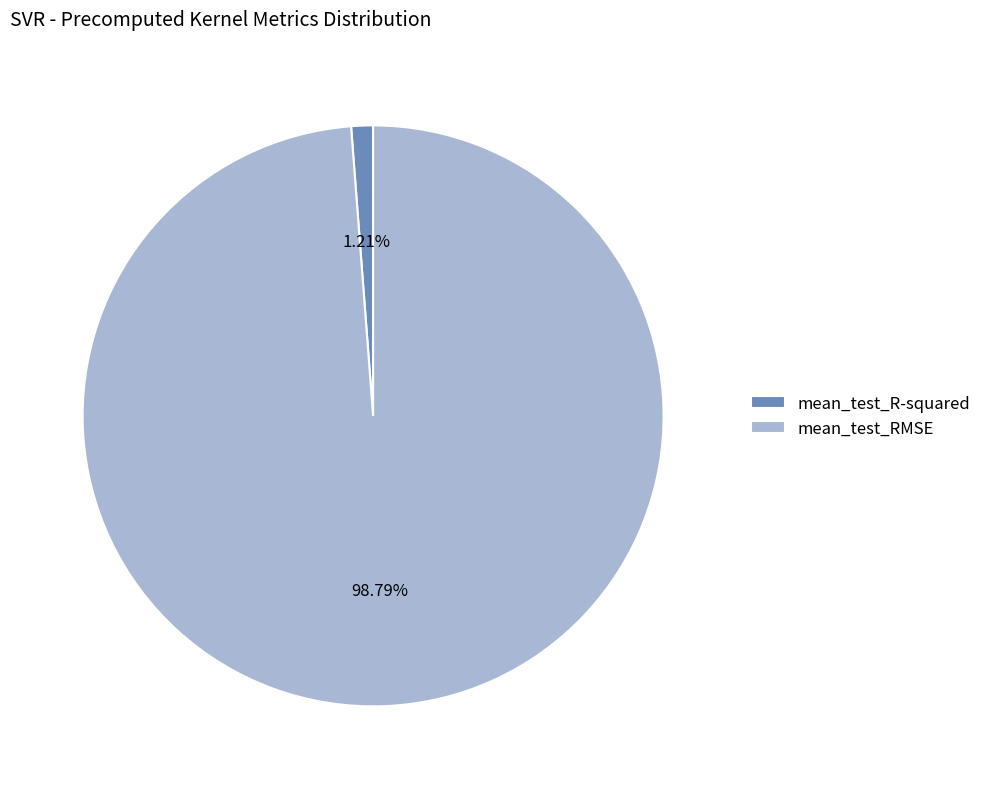

How many slices are in this pie chart?

2